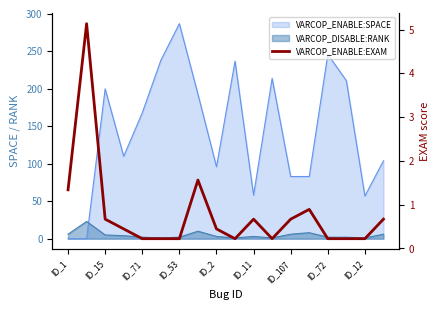

What is the difference between the second highest and minimum values?

1.3